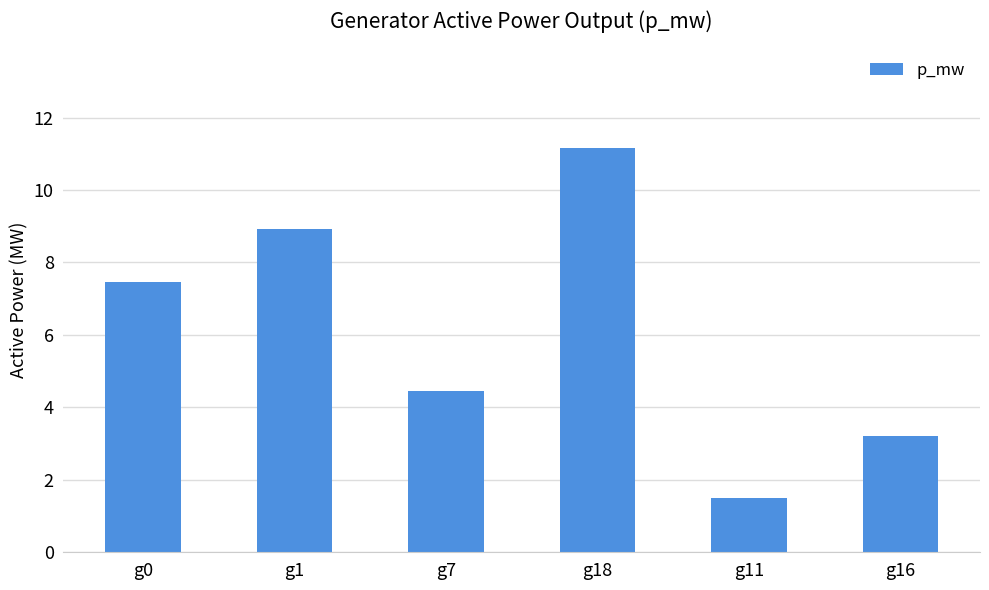

What is the sum of the values at g7 and g16?

7.7